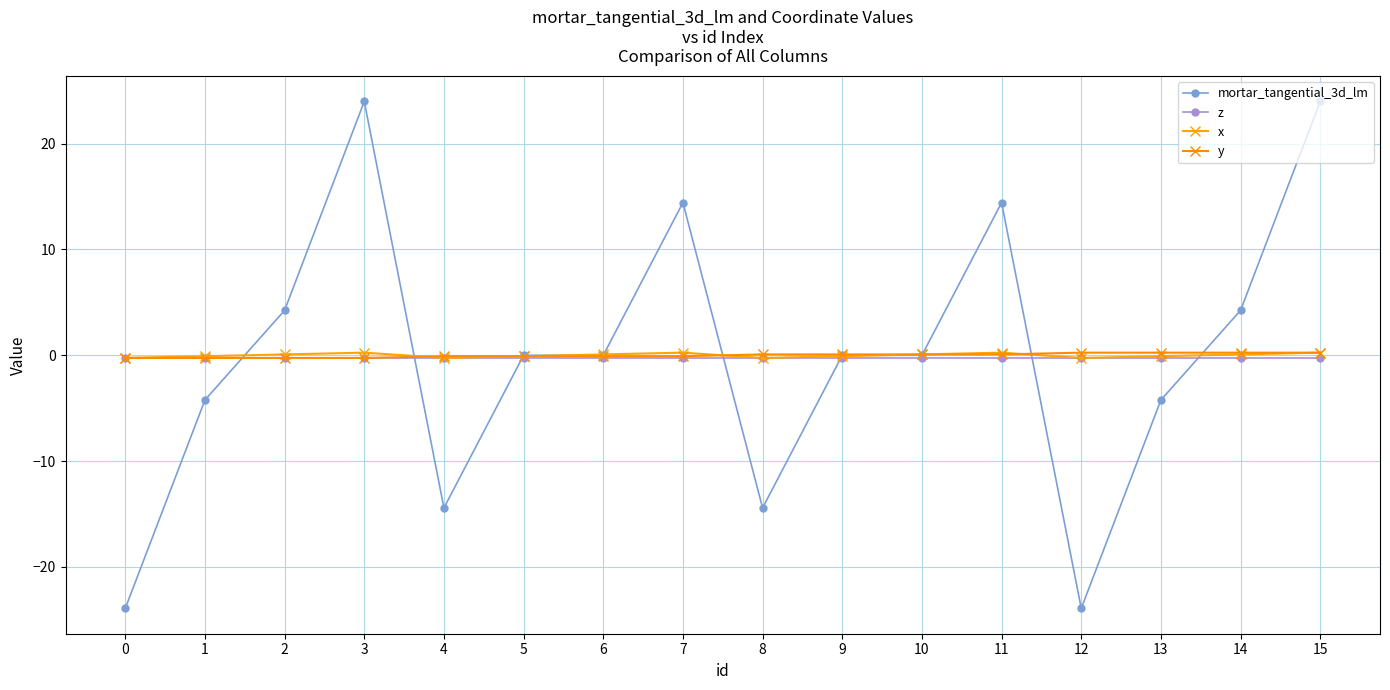

Where is the first local maximum for mortar_tangential_3d_lm?

3